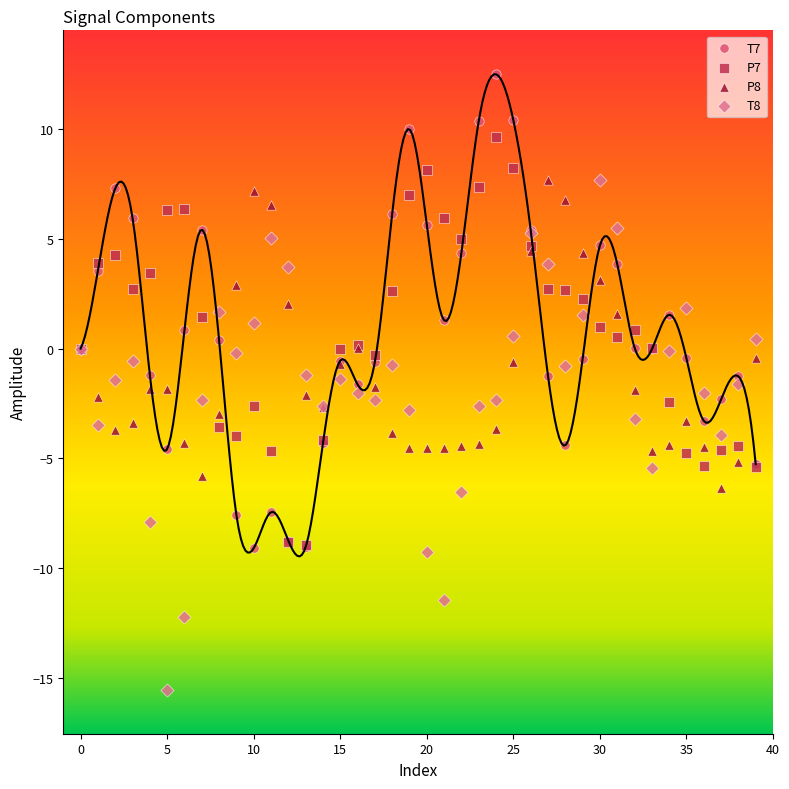

What are all the series names shown in the legend?

T7, P7, P8, T8